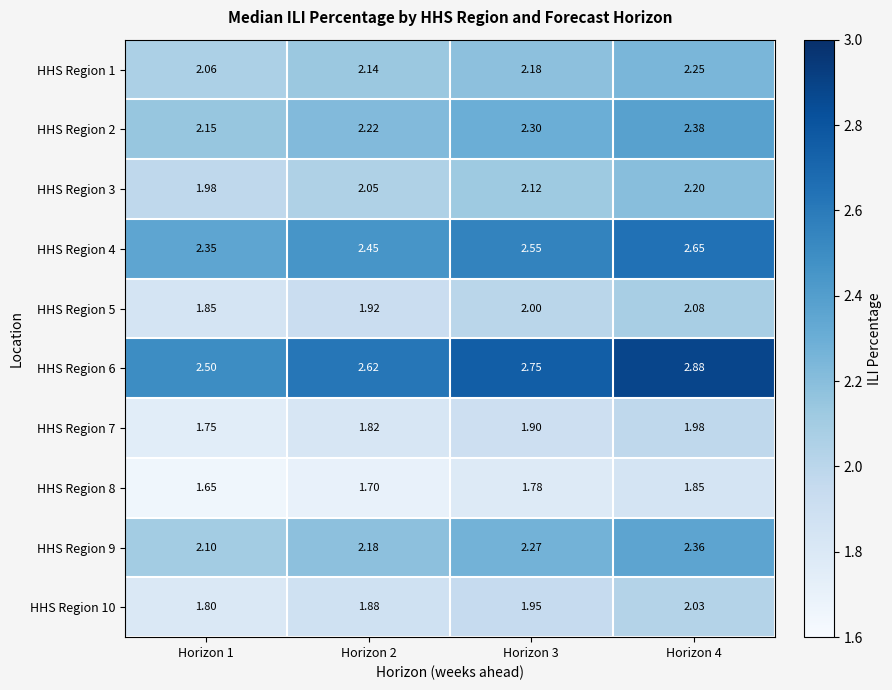

Is the value of HHS Region 7 at Horizon 1 greater than the value of HHS Region 8 at Horizon 2?

Yes